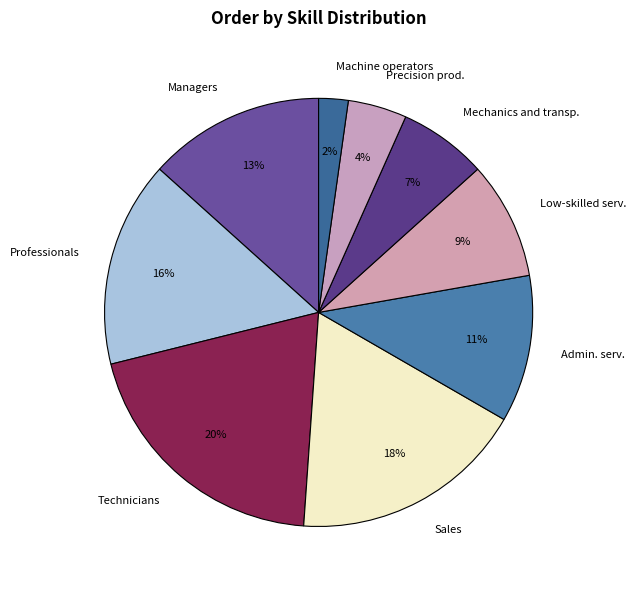

Count the number of slices in the pie.

9